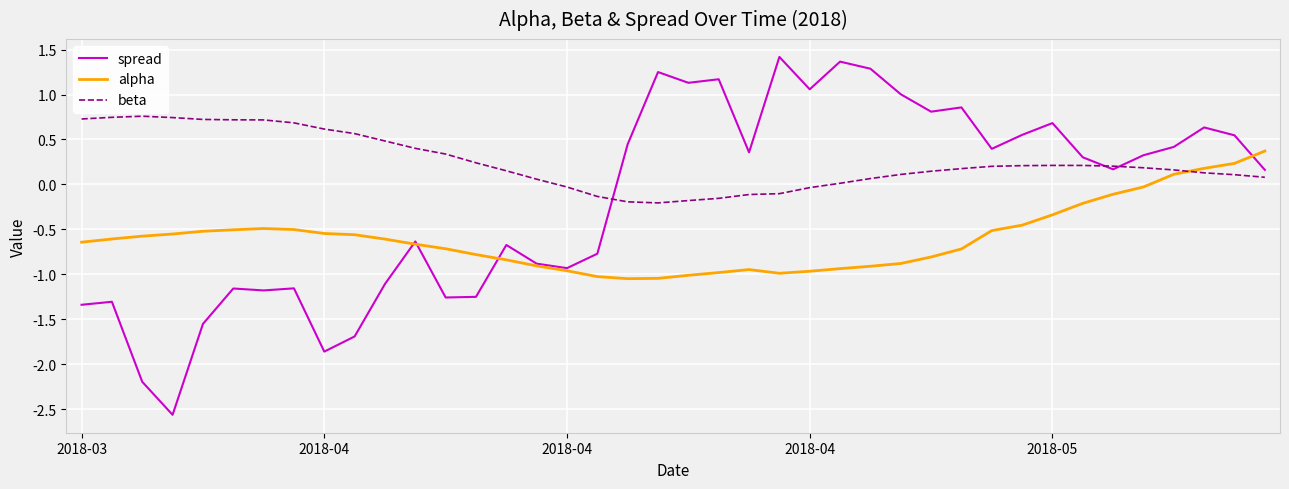

Which series has the largest range (max minus min)?

spread